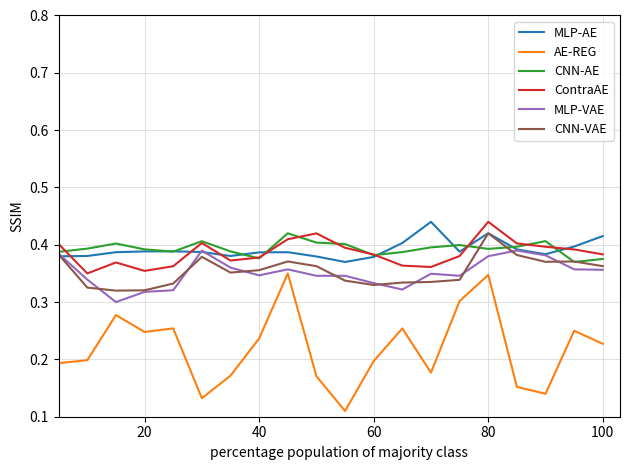

True or false: CNN-VAE and ContraAE cross at least once.

False